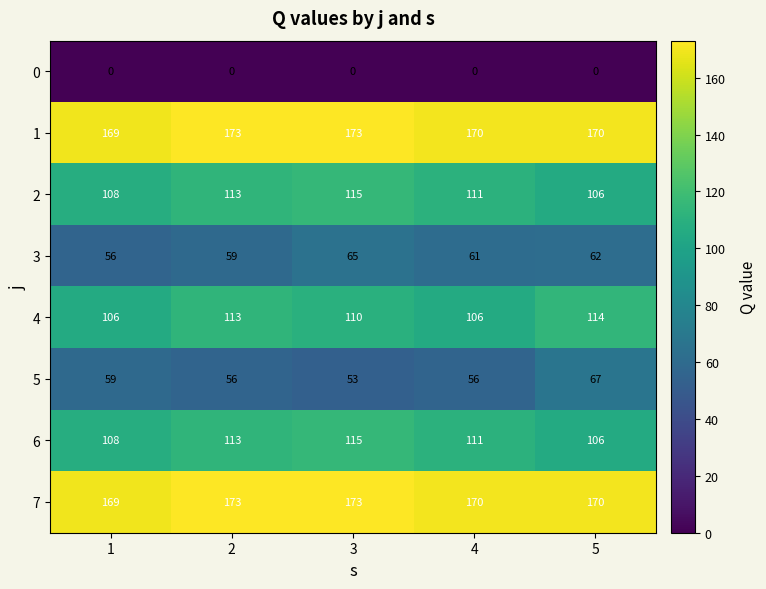

What is the minimum value for 1?

169